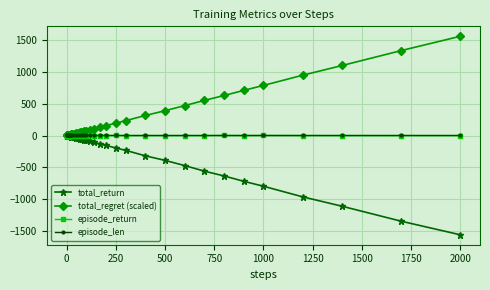

Which series has the largest total across all categories?

total_regret (scaled)